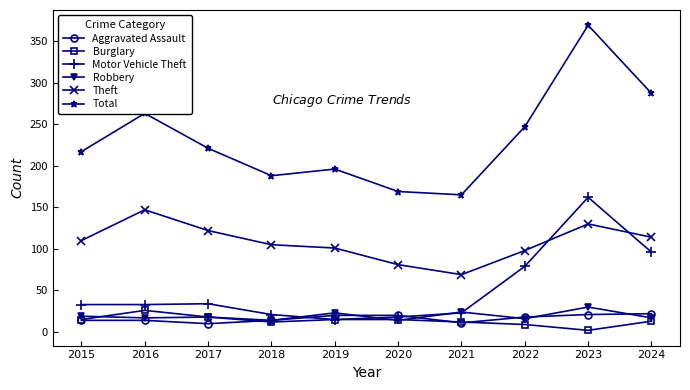

Is the value of Burglary at 2019 greater than the value of Motor Vehicle Theft at 2018?

No